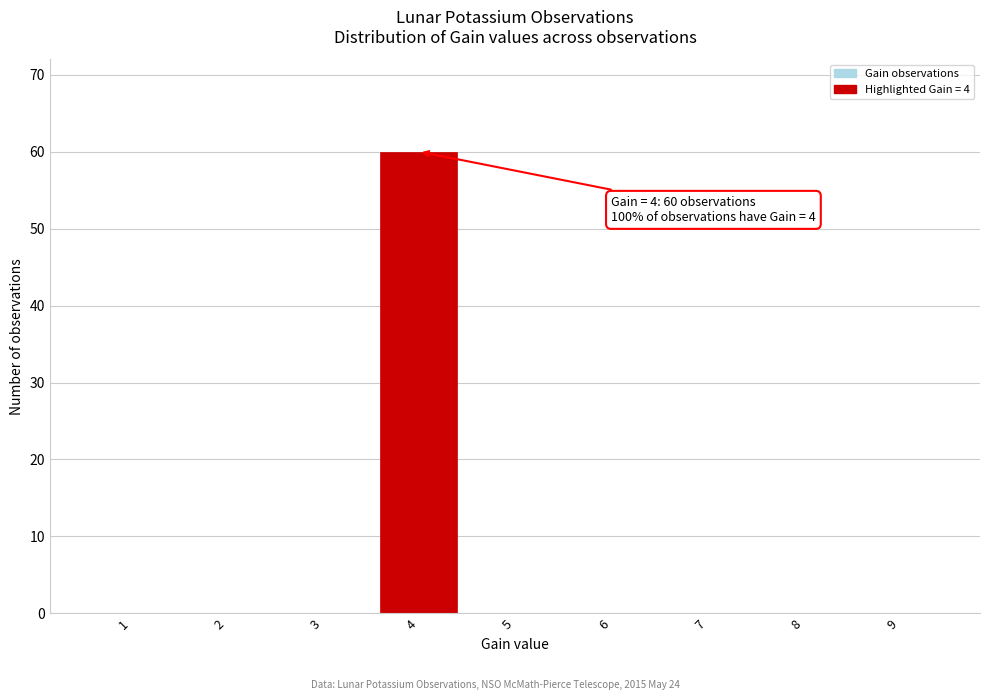

Over which range of the x-axis is the bar tallest?

3.5 to 4.5